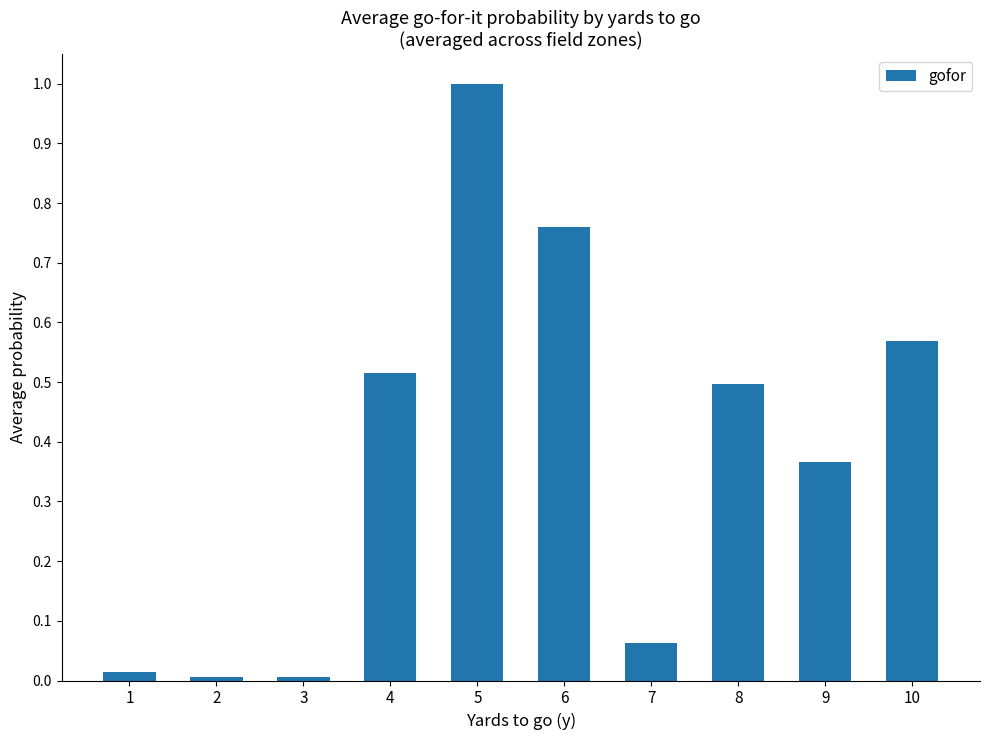

Is it true that the value at 2 is 0.0?

True